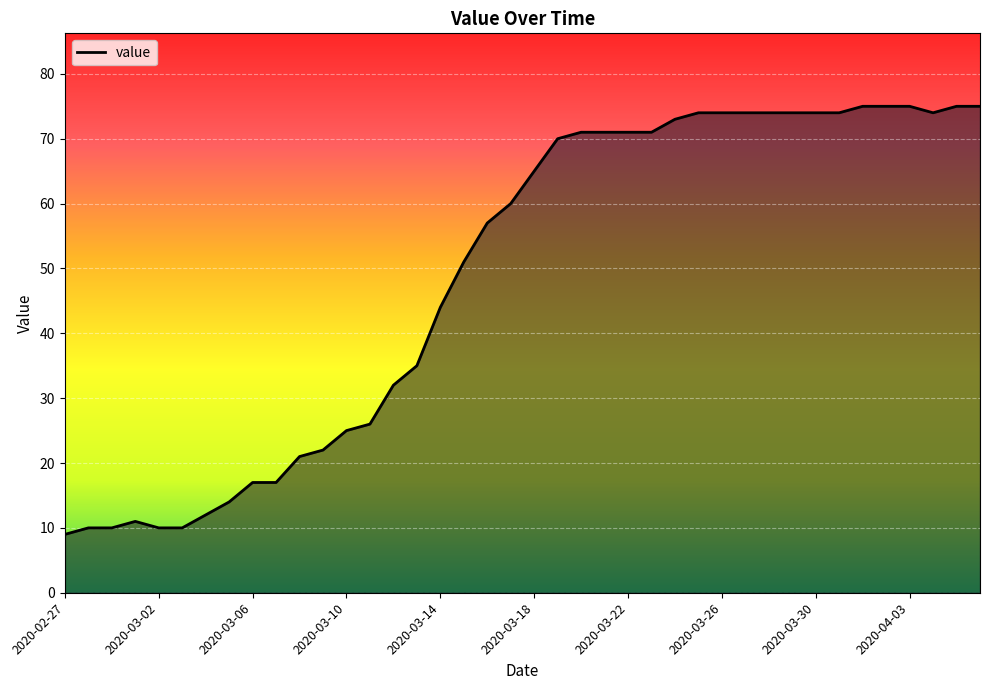

What is the difference between the maximum and minimum values?

66